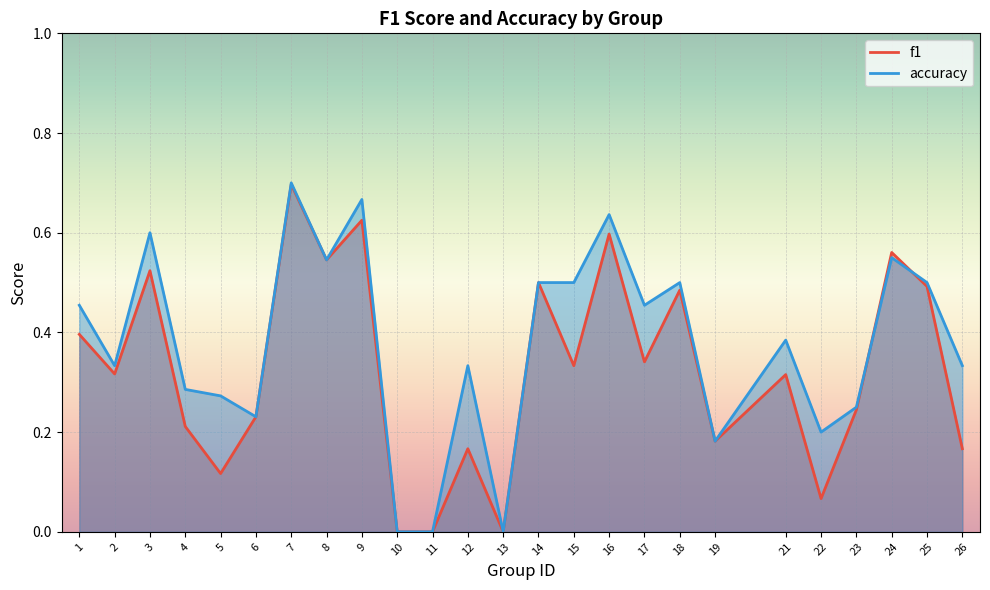

How many interior local valleys does the f1 series have?

8